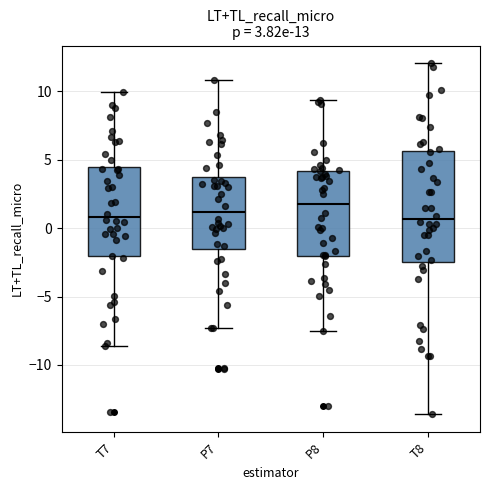

Which box is the tallest, from its lower edge to its upper edge?

T8